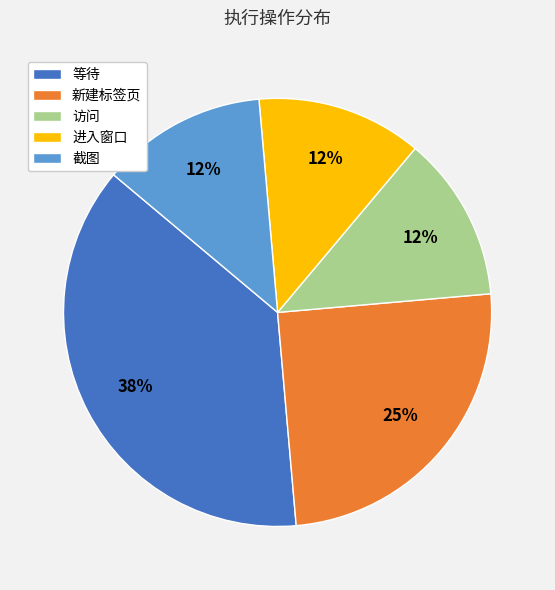

Does 新建标签页 represent more than half of the total?

No